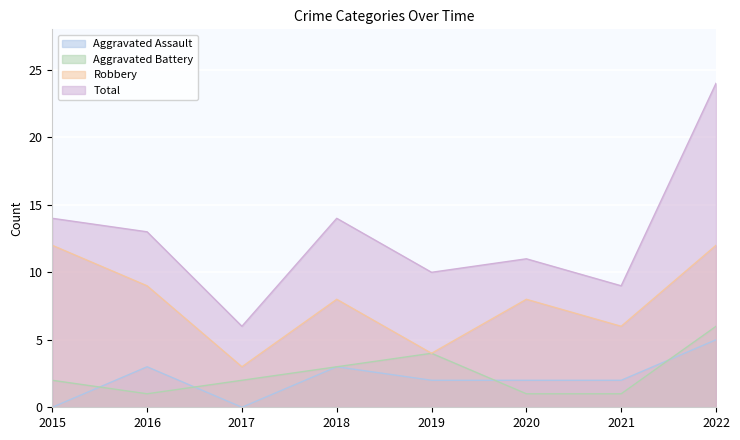

At how many categories does at least one series exceed 12?

4